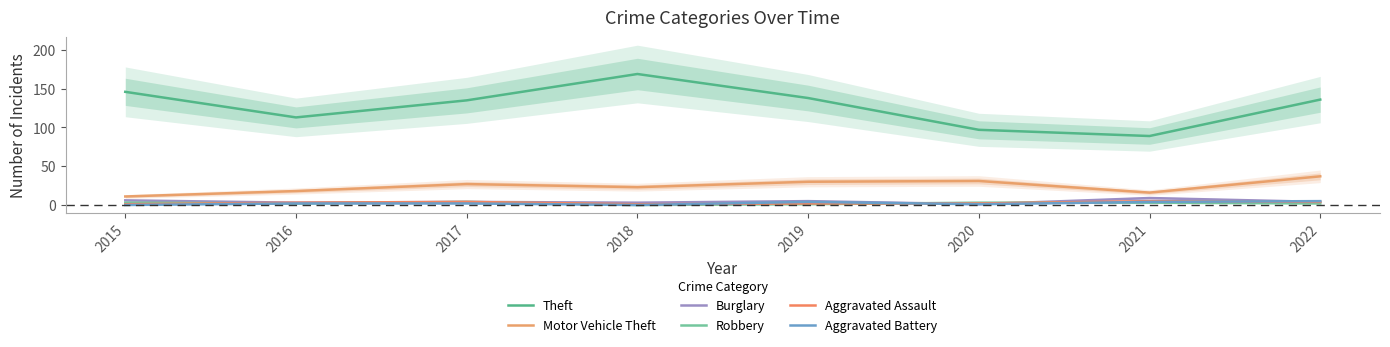

At how many categories does at least one series exceed 137?

3